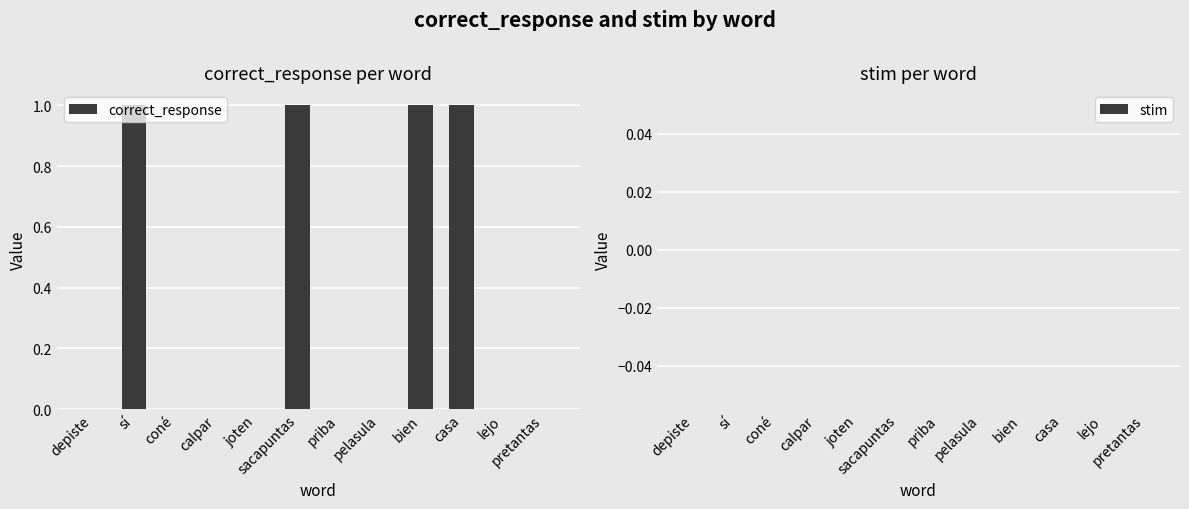

What is the sum of all values?

4